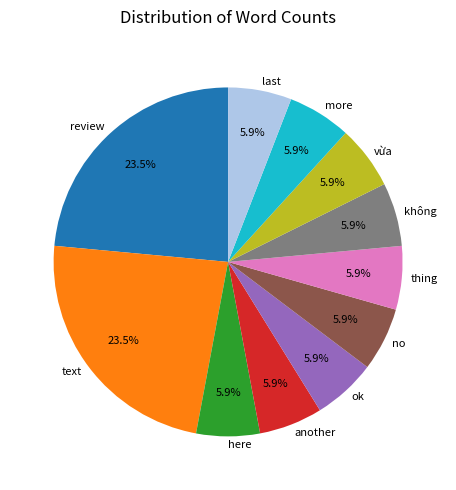

Between no and review, which is larger?

review